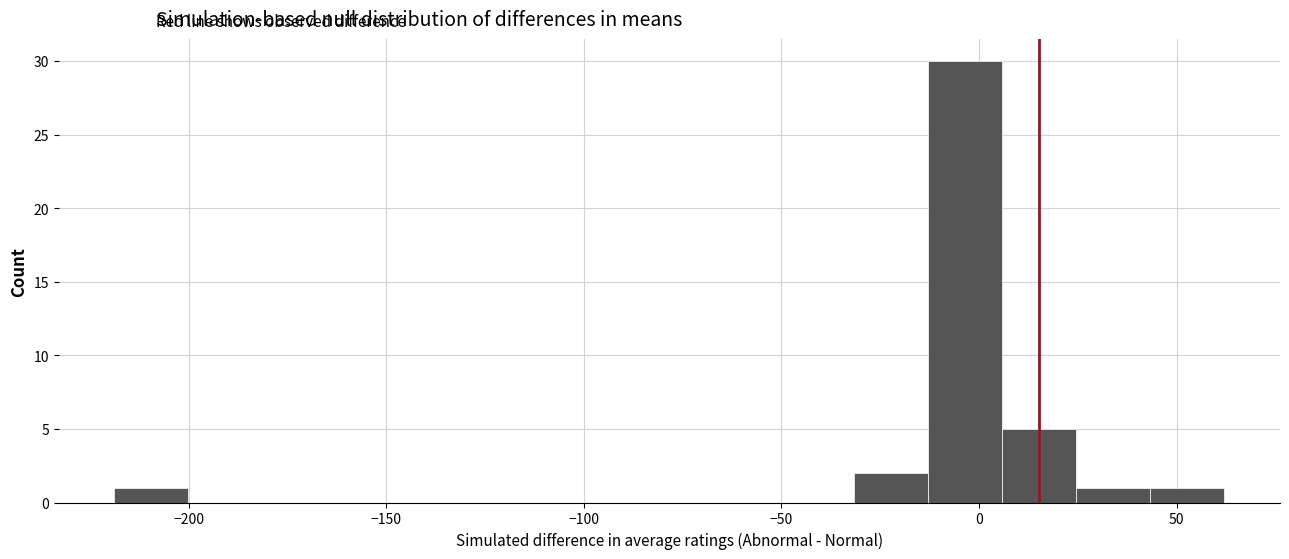

Read against the x-axis, roughly where is the centre of the tallest bar?

-5